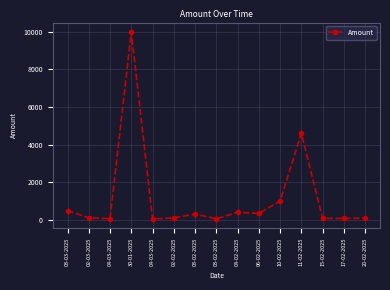

Reading left to right, transcribe all the data shown in this chart.

03-03-2025=483	02-03-2025=100	04-03-2025=58	30-01-2025=10000	04-03-2025=40	02-02-2025=100	03-02-2025=300	03-02-2025=50	04-02-2025=400	06-02-2025=333	10-02-2025=1000	11-02-2025=4600	15-02-2025=70	17-02-2025=70	20-02-2025=89